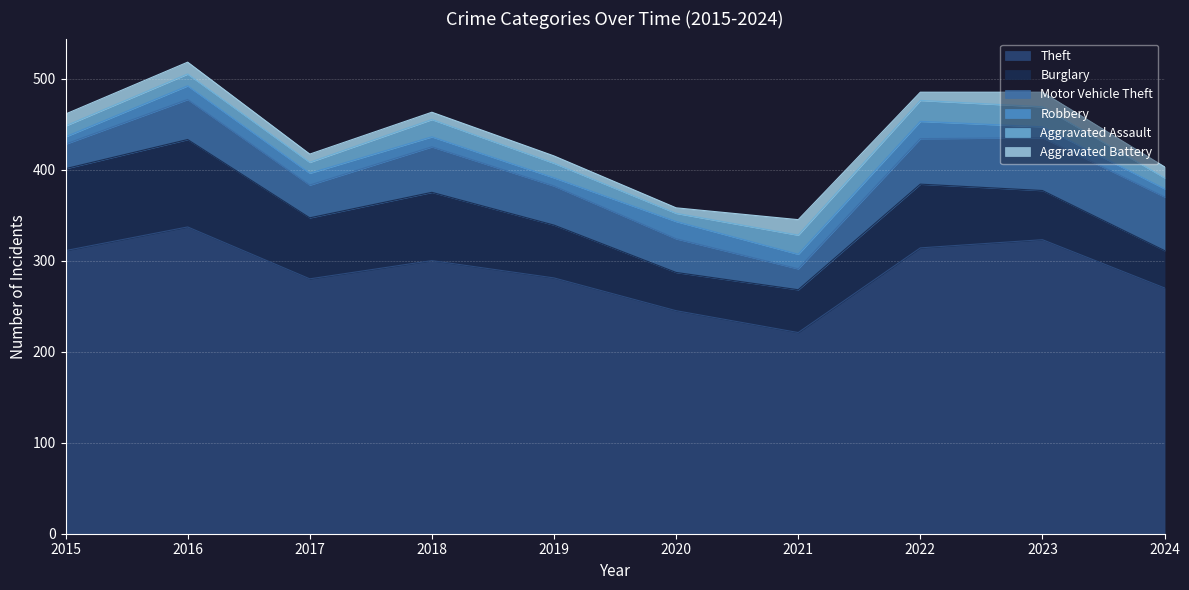

True or false: Theft and Motor Vehicle Theft cross at least once.

False